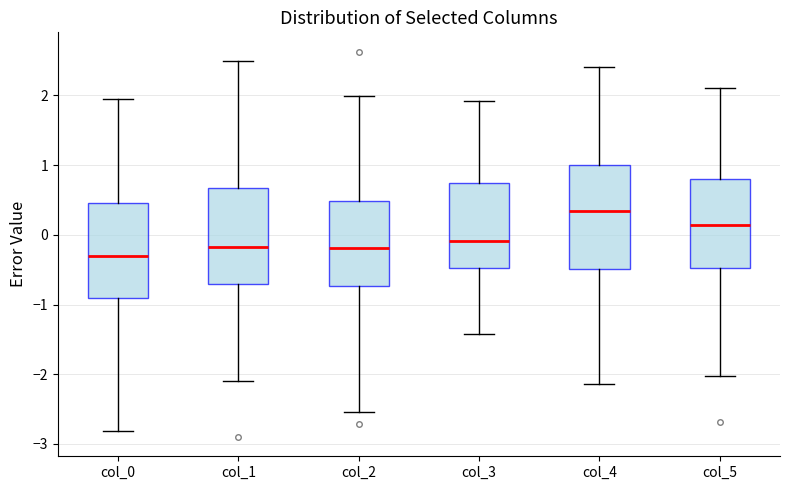

Reading left to right, transcribe this box plot: for each box, give where its median line is, the range the box spans, and where its two whiskers end, as read against the y-axis. The values are not printed on the chart, so give them approximately, as read against the axis.

col_0: median -0.3, box -0.9 to 0.5, whiskers -2.8 to 1.9
col_1: median -0.2, box -0.7 to 0.7, whiskers -2.1 to 2.5
col_2: median -0.2, box -0.7 to 0.5, whiskers -2.5 to 2.0
col_3: median -0.1, box -0.5 to 0.7, whiskers -1.4 to 1.9
col_4: median 0.3, box -0.5 to 1.0, whiskers -2.1 to 2.4
col_5: median 0.1, box -0.5 to 0.8, whiskers -2.0 to 2.1